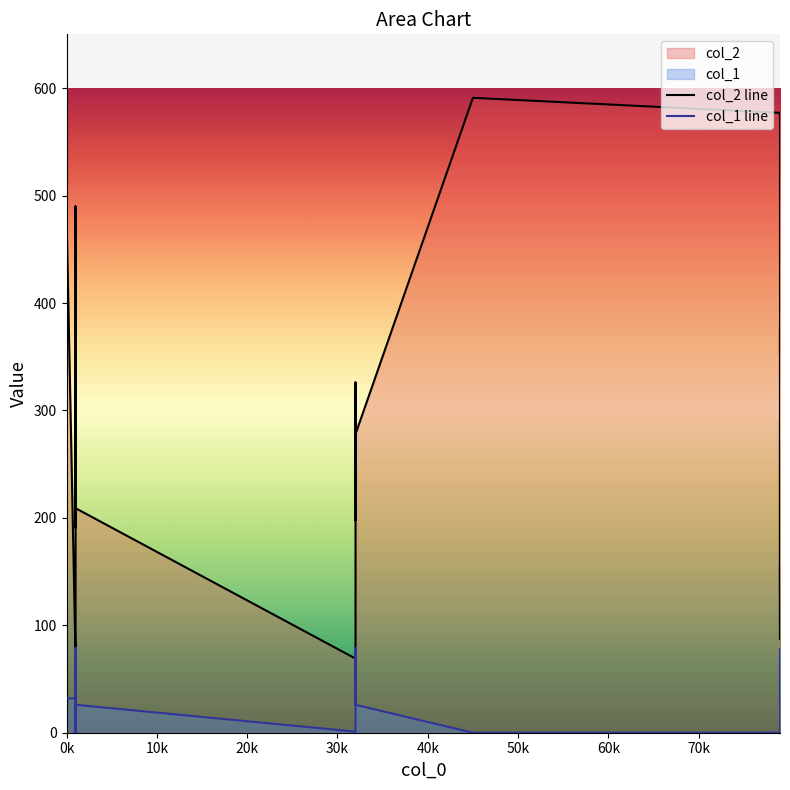

Where does the col_2 line series first go above 258?

0k